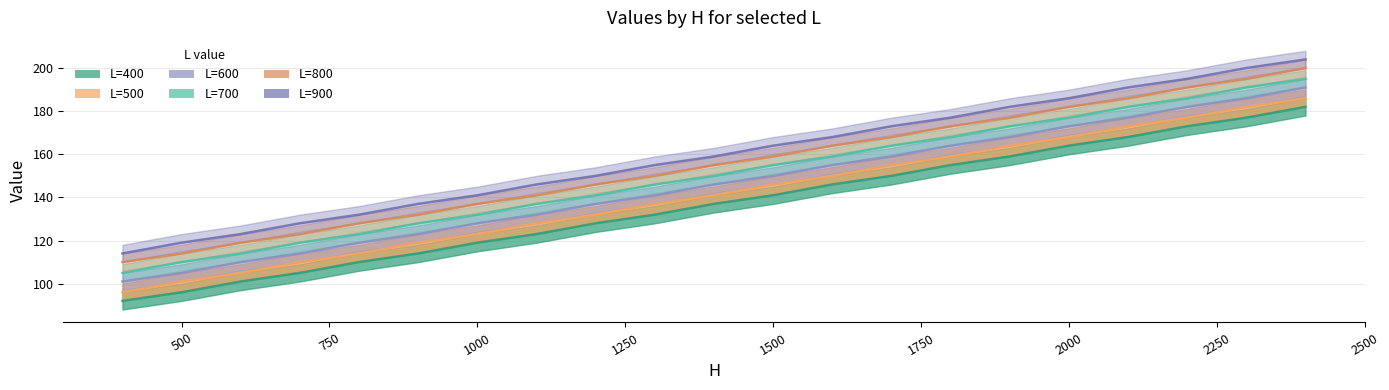

What is the approximate value of L=400 at 1300?

132